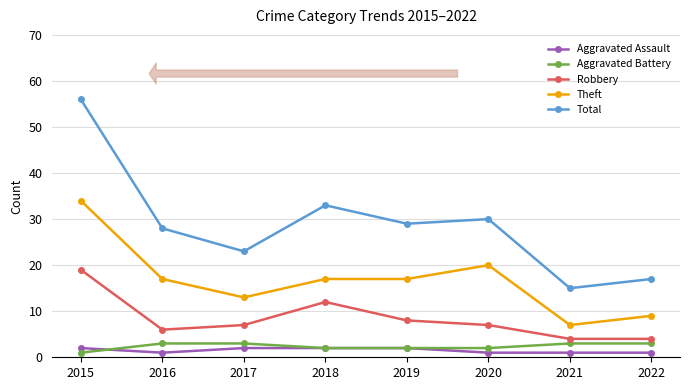

True or false: Aggravated Assault and Theft intersect in this chart.

False